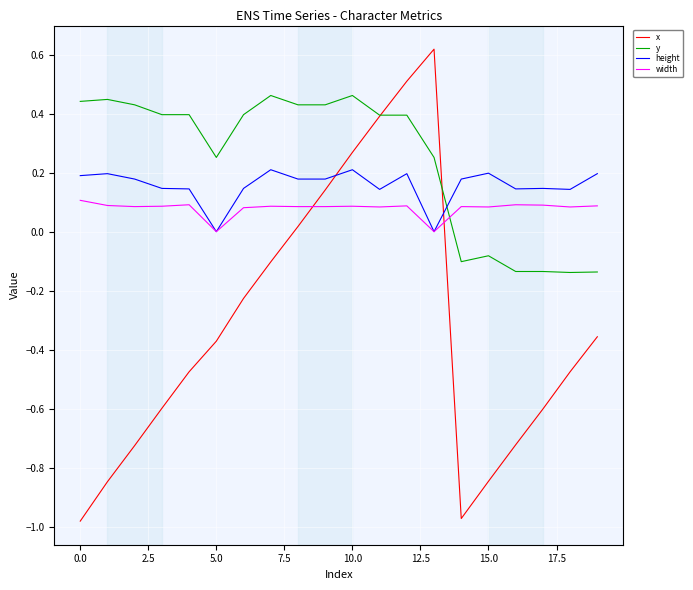

Rank the series by their maximum value, from lowest to highest.

width, height, y, x